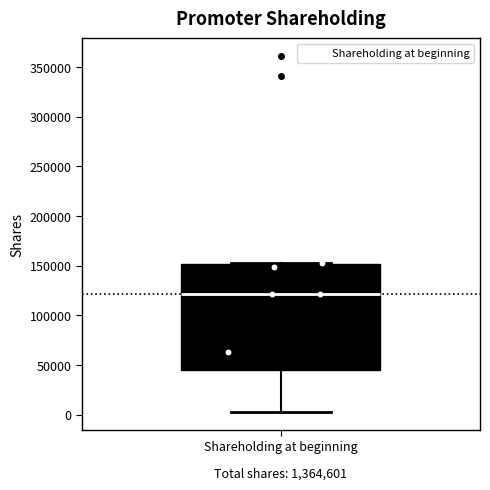

Transcribe this box plot: give where the median line is, the range the box spans, and where the two whiskers end, as read against the y-axis. The values are not printed on the chart, so give them approximately, as read against the axis.

median 120000, box 45000 to 150000, whiskers 5000 to 150000